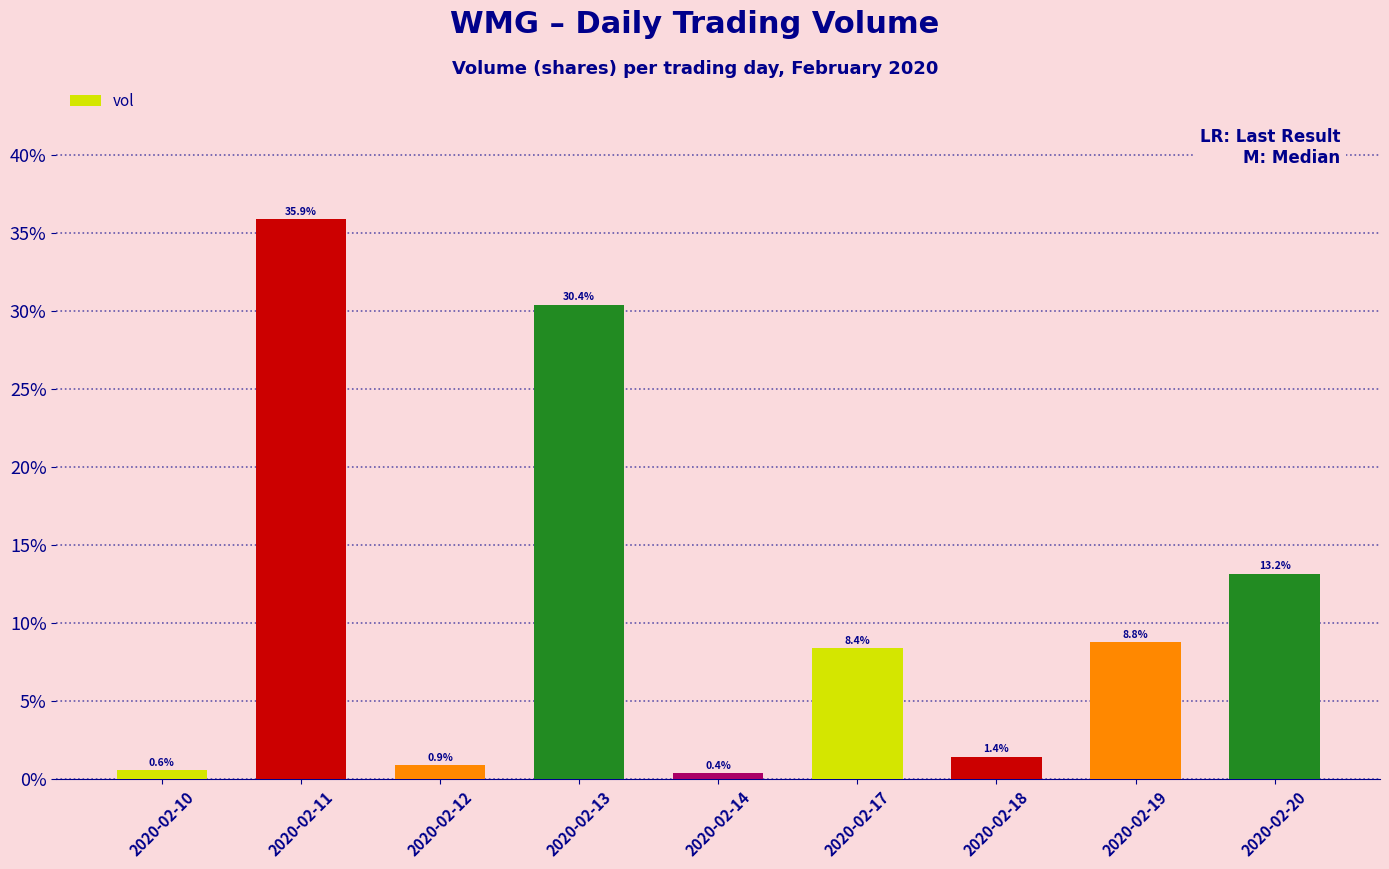

Reading left to right, what are all the values shown in this chart?

0.6	35.9	0.9	30.4	0.4	8.4	1.4	8.8	13.2